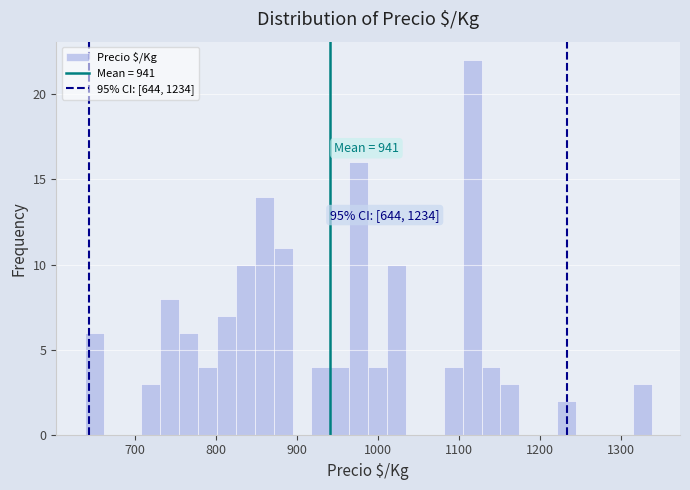

Read against the x-axis, roughly where is the centre of the tallest bar?

1120